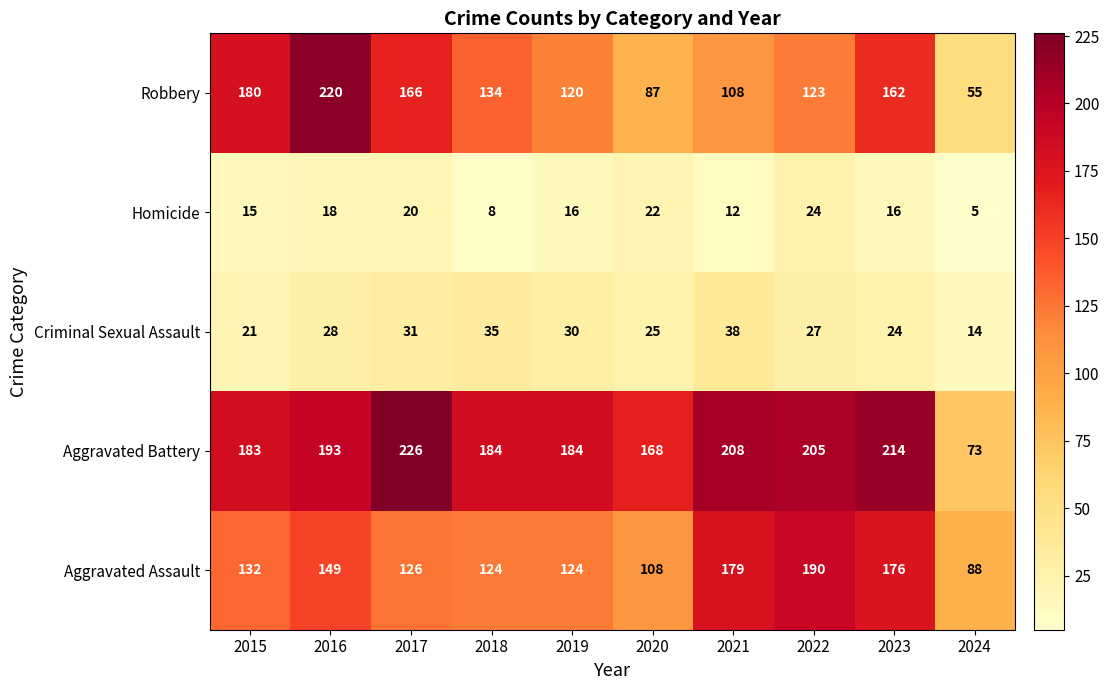

Which category has the highest value across all series?

2017